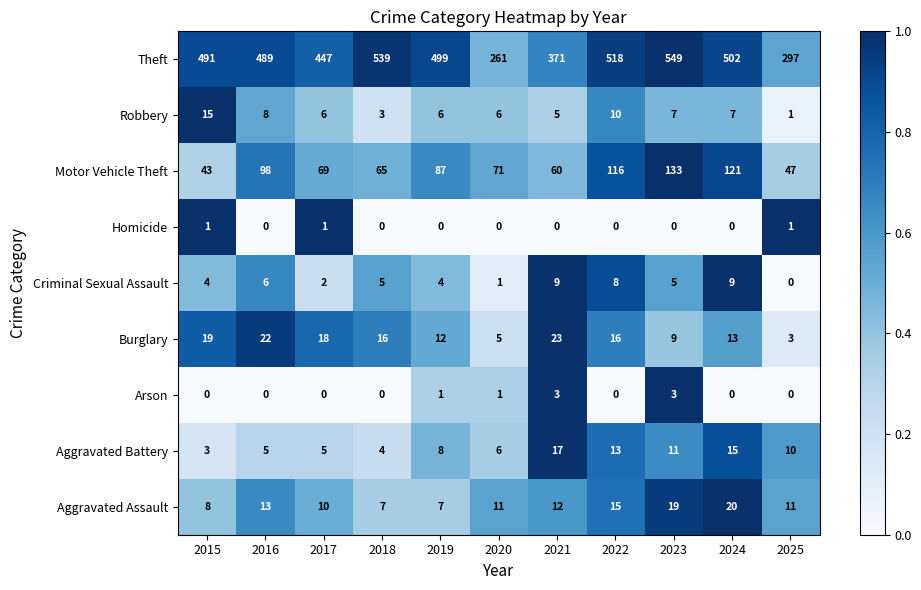

At how many categories does at least one series exceed 0?

11